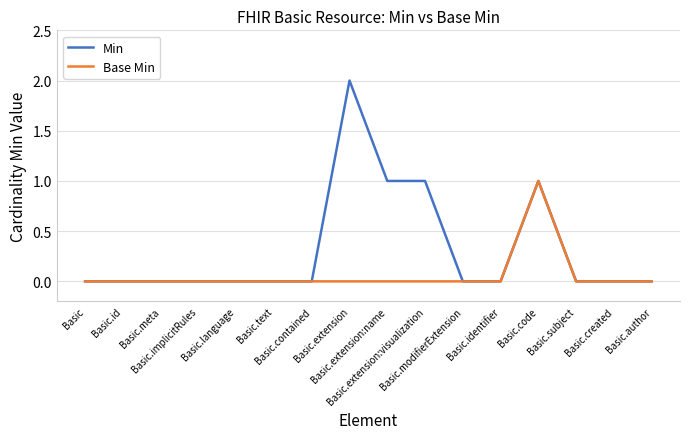

What is the sum of all Min values?

5